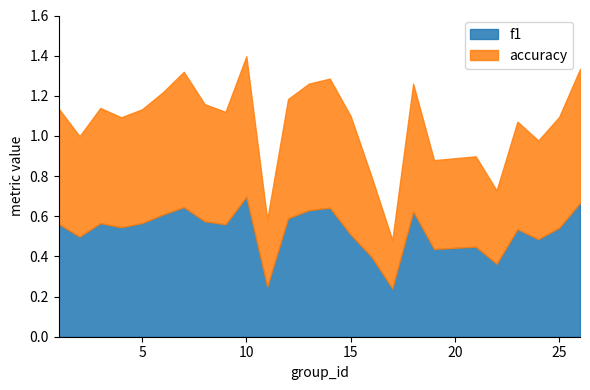

At which category is the sum across all series the highest?

10